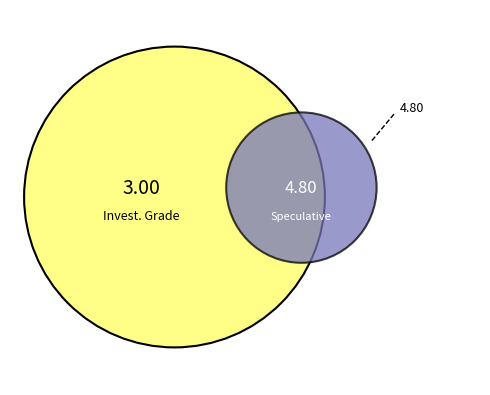

To the nearest percent, what is the difference between the largest and smallest slice percentages?

37%